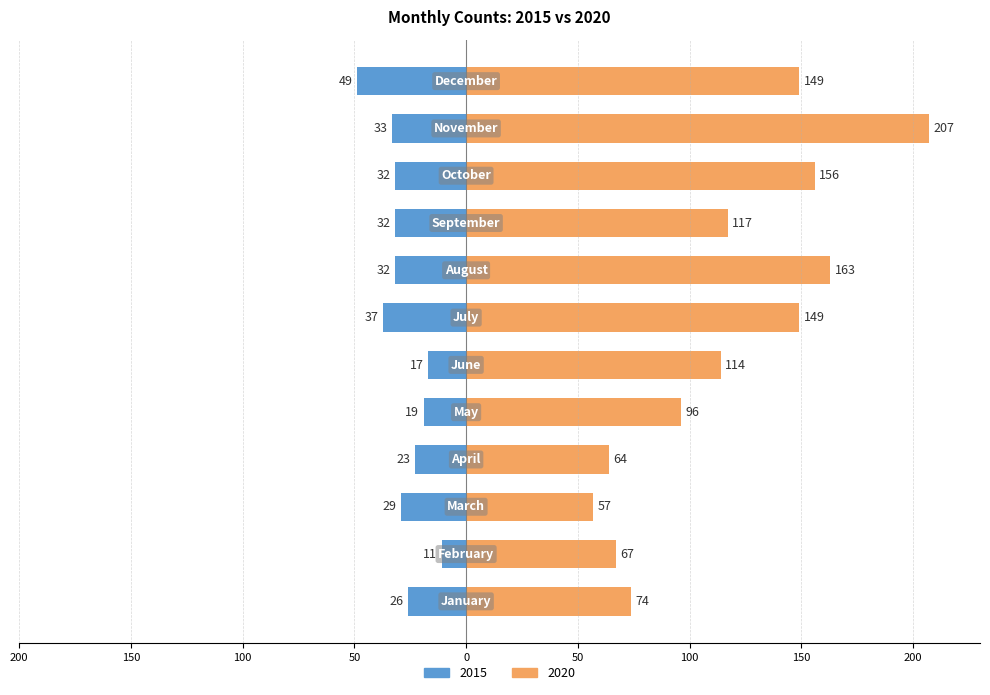

Is the value of 2015 at April greater than the value of 2020 at April?

No